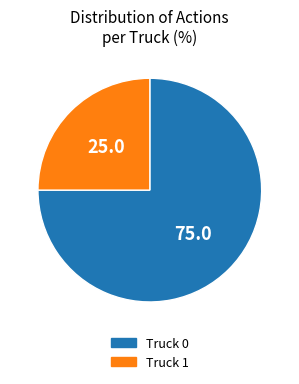

Is it true that Truck 1 is 37% of the pie?

False